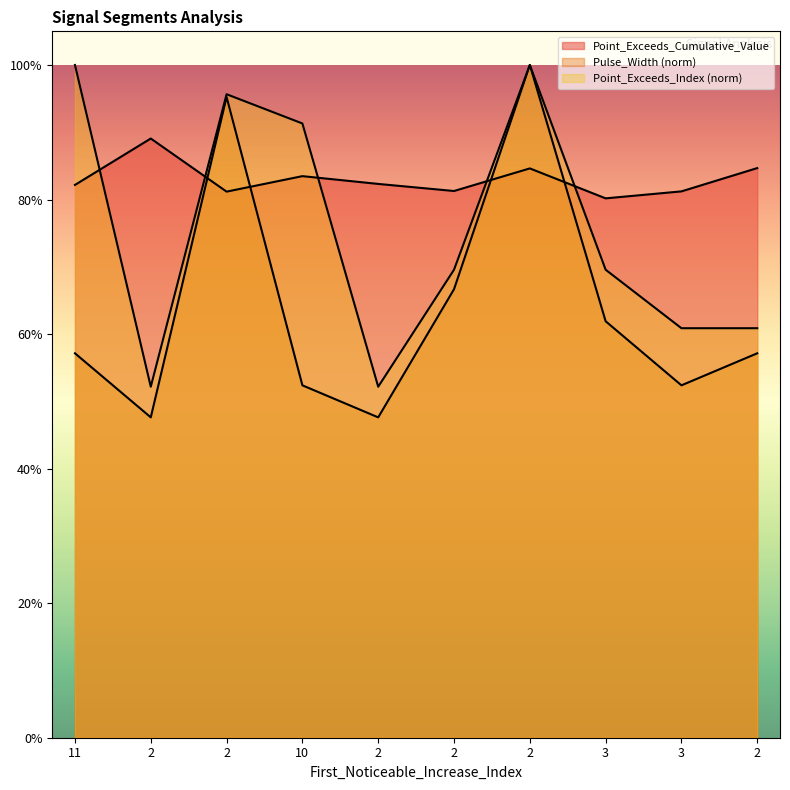

At how many categories does at least one series exceed 0?

10